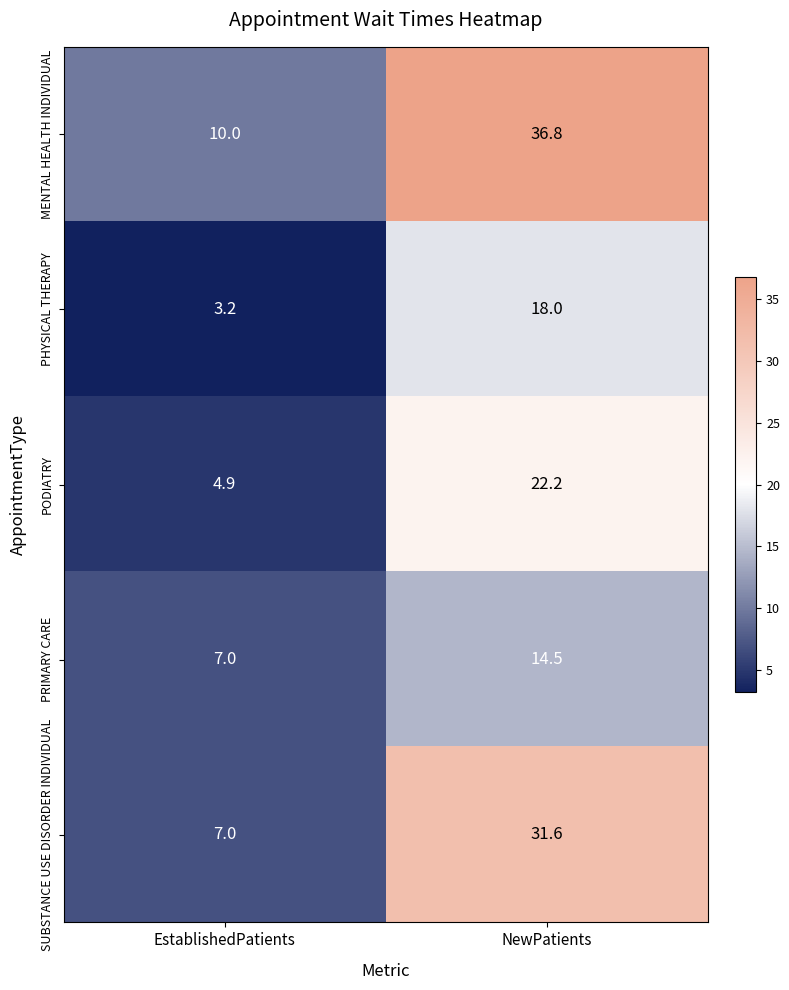

True or false: SUBSTANCE USE DISORDER INDIVIDUAL has a value of 7.0 at EstablishedPatients.

True